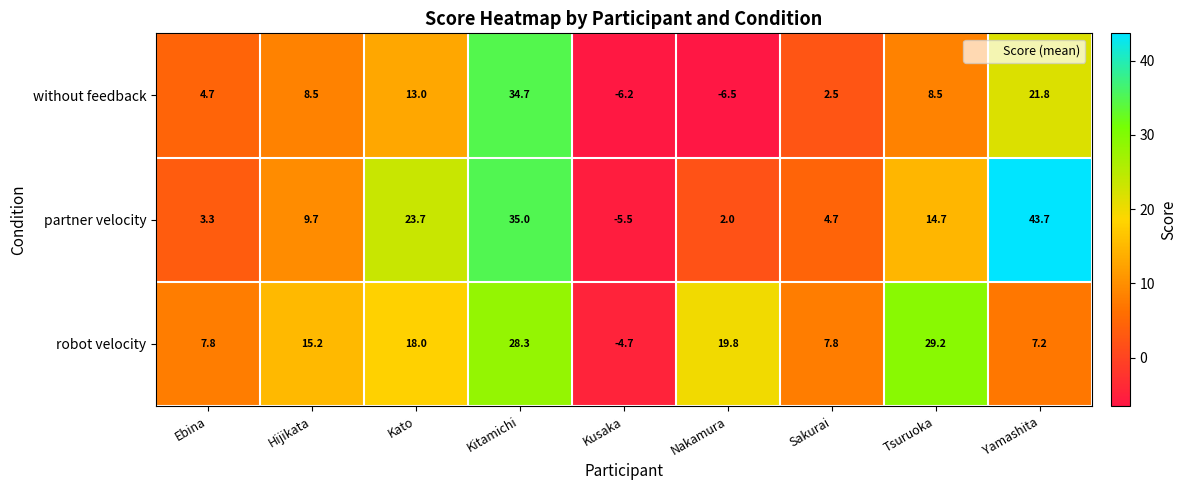

Which series changed the most between Kato and Yamashita?

partner velocity